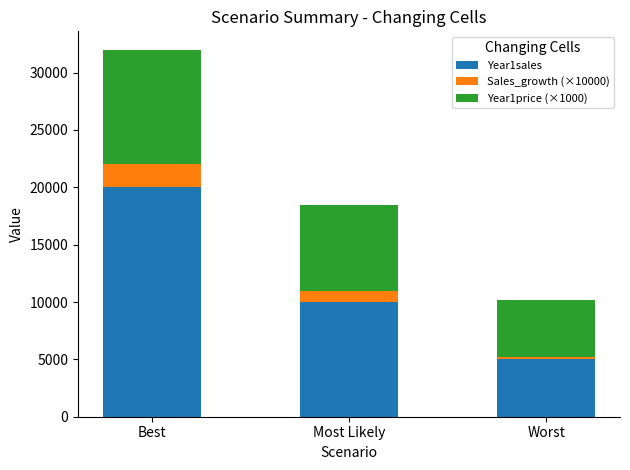

Reading left to right, transcribe the values for Year1sales.

Best=20000	Most Likely=10000	Worst=5000